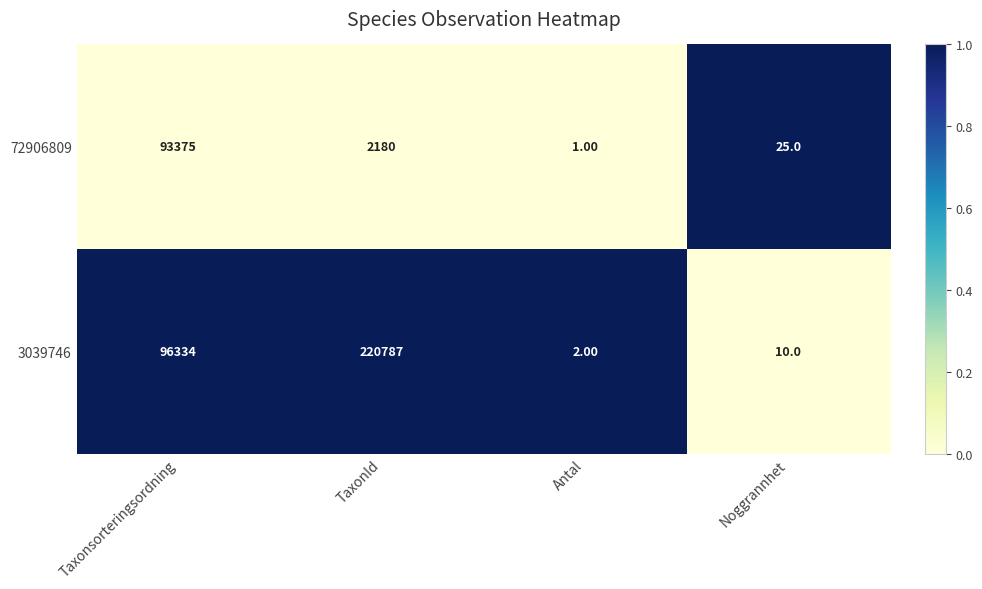

What is the average value of the 72906809 series?

23895